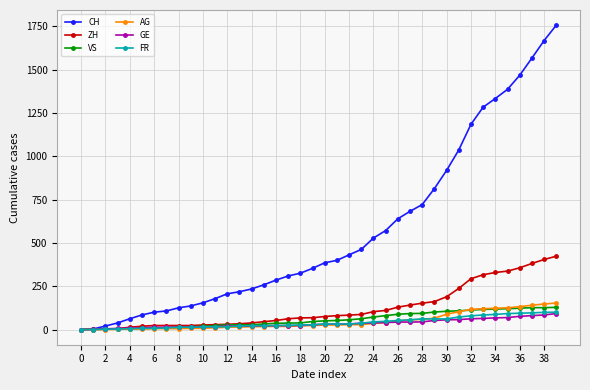

Which series has the largest total across all categories?

CH